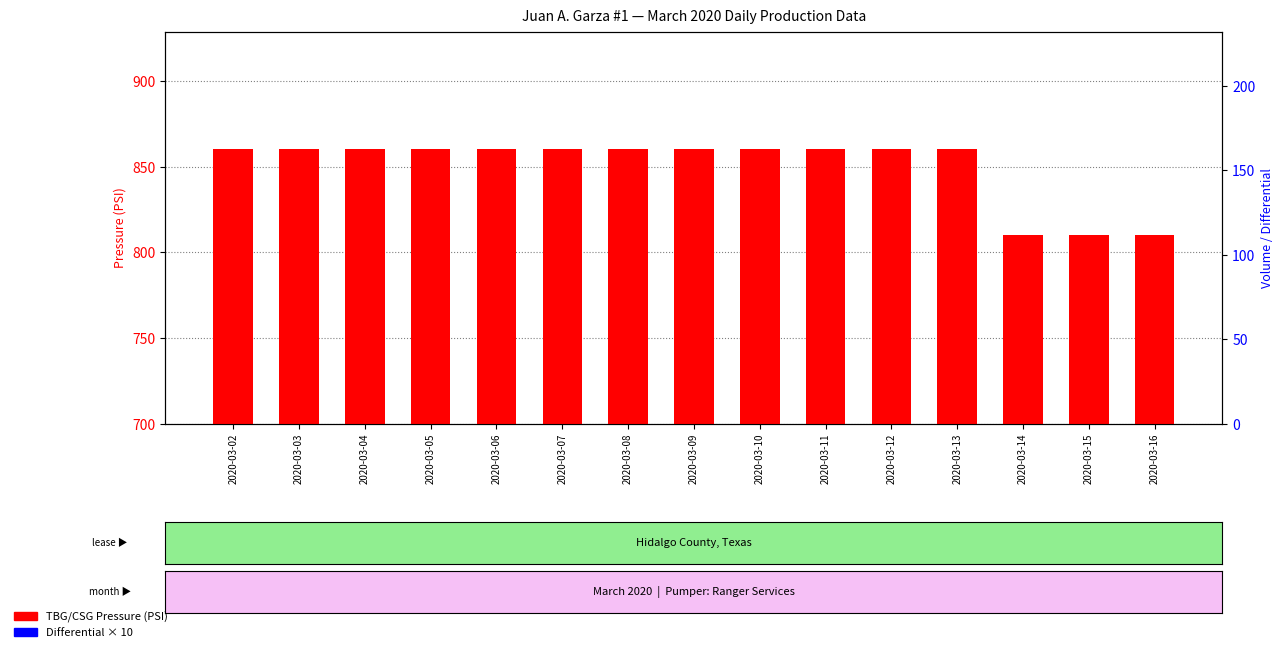

Between 2020-03-05 and 2020-03-06, which series saw the biggest shift?

TBG Pressure